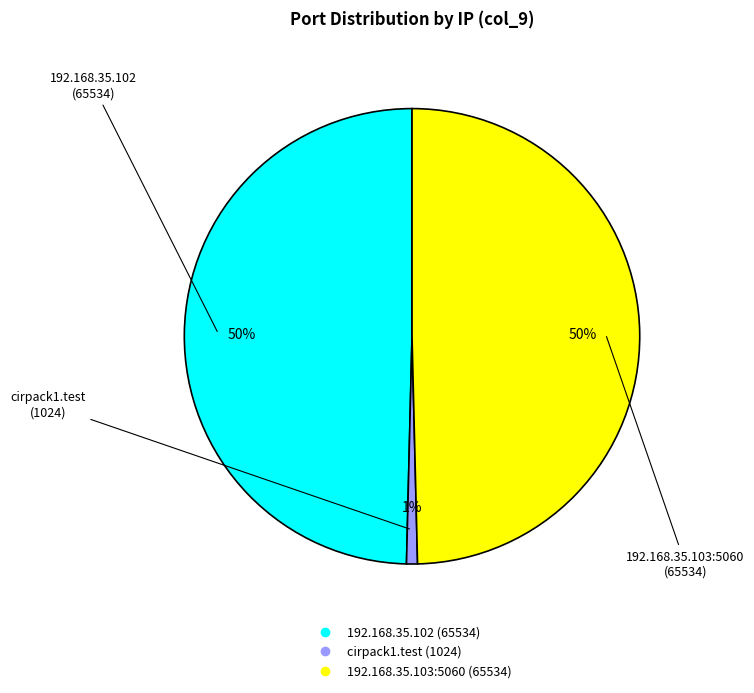

How many slices are in this pie chart?

3